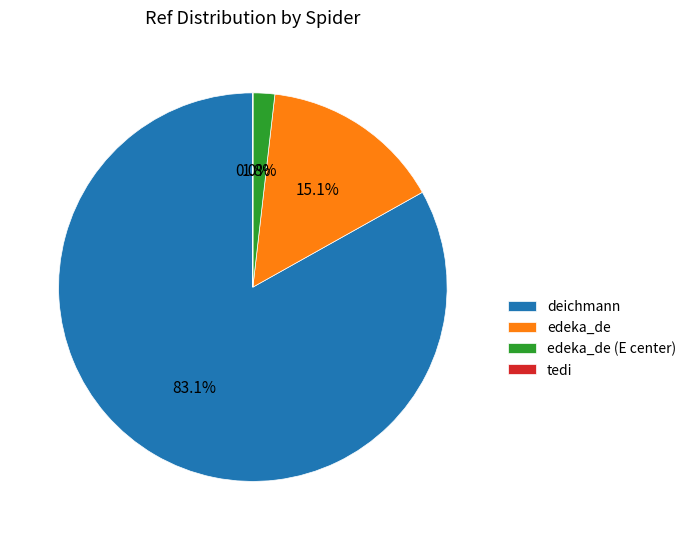

Between edeka_de (E center) and deichmann, which is larger?

deichmann